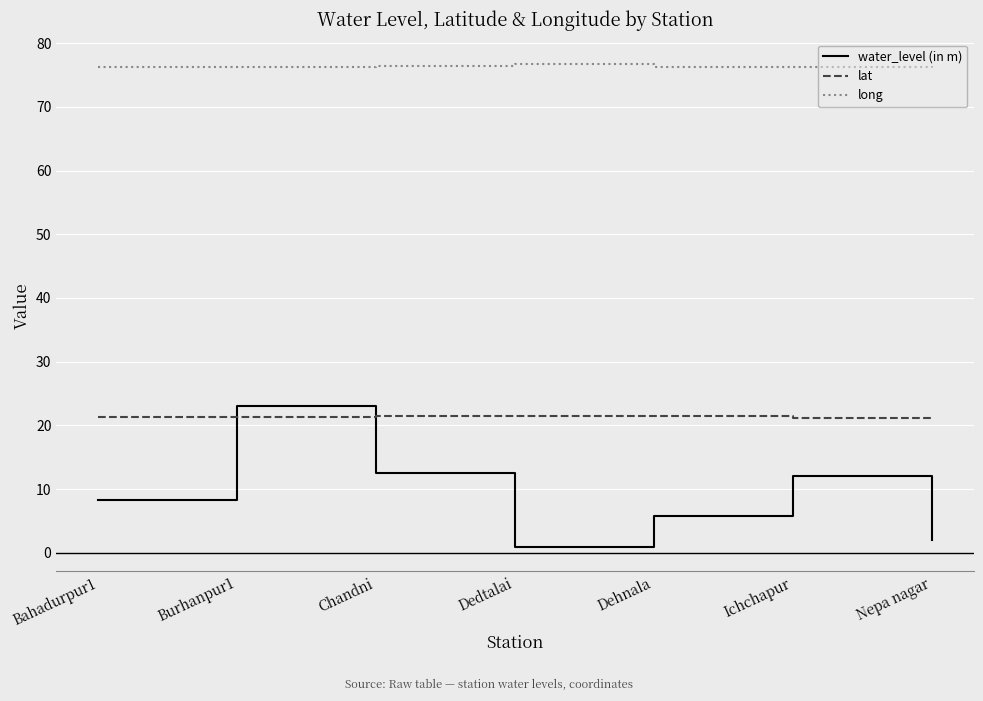

What position from the left is Ichchapur?

6